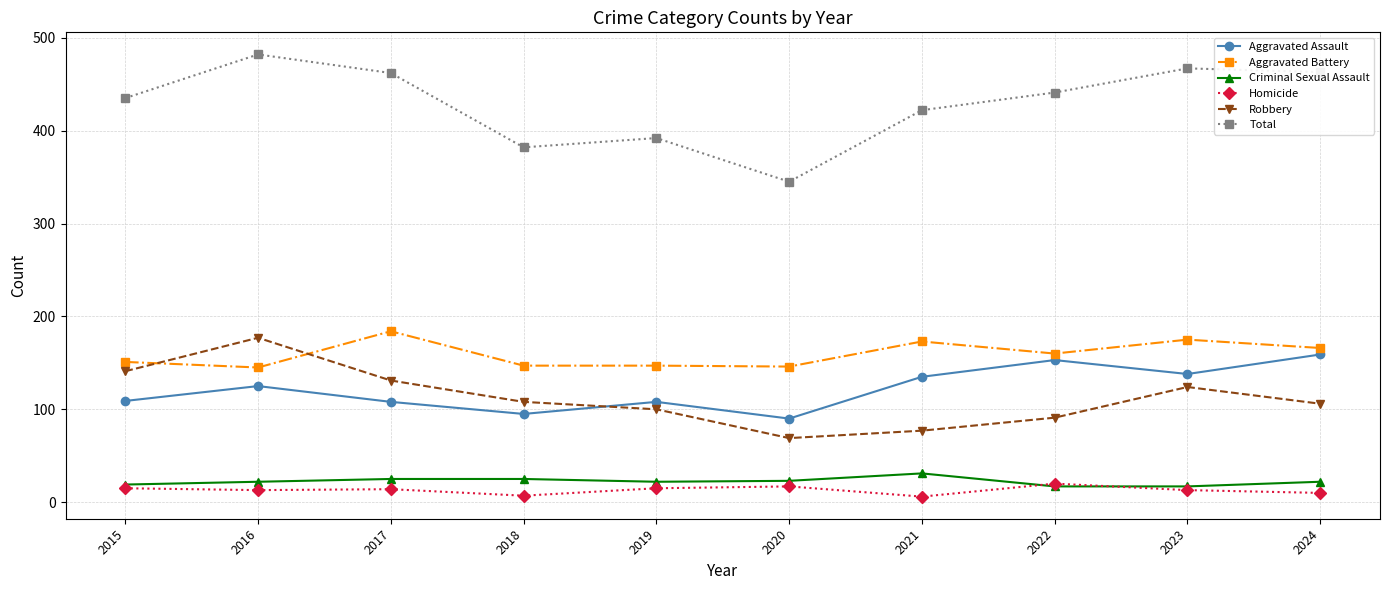

What is the spread (max minus min) of values at 2019?

377